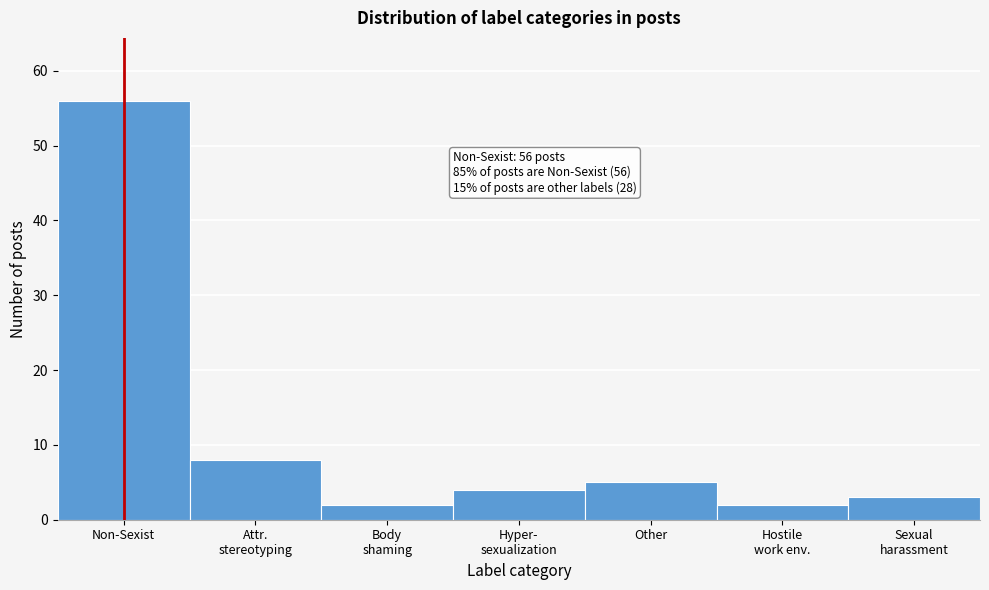

Reading right to left, list all the values displayed in this chart.

3	2	5	4	2	8	56